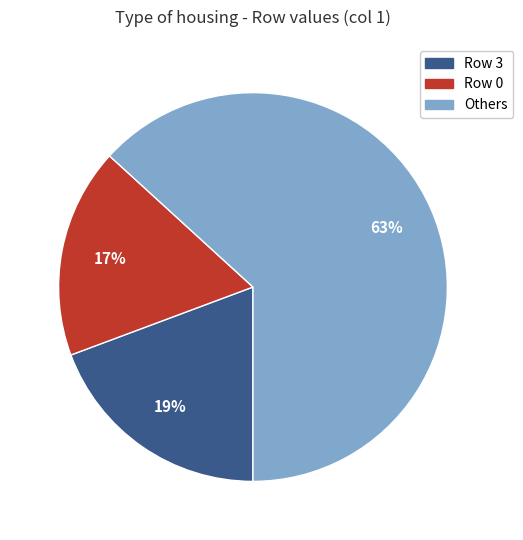

Is there a majority slice in this chart?

Yes